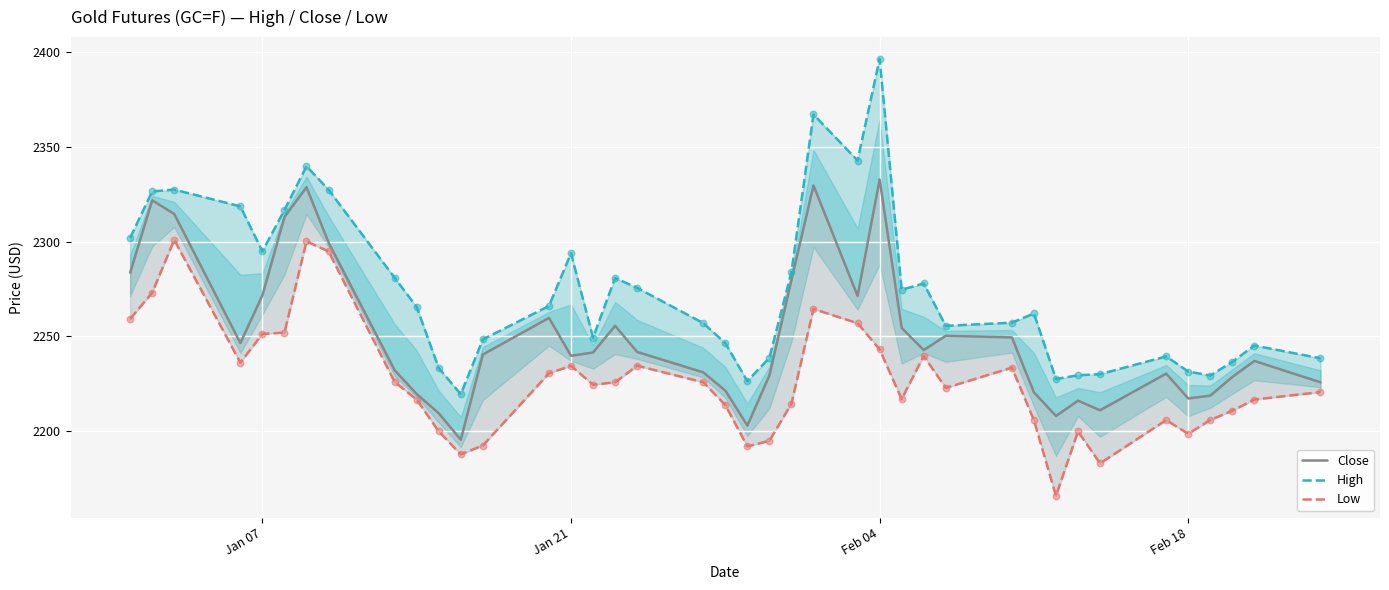

Which series has the largest total across all categories?

High